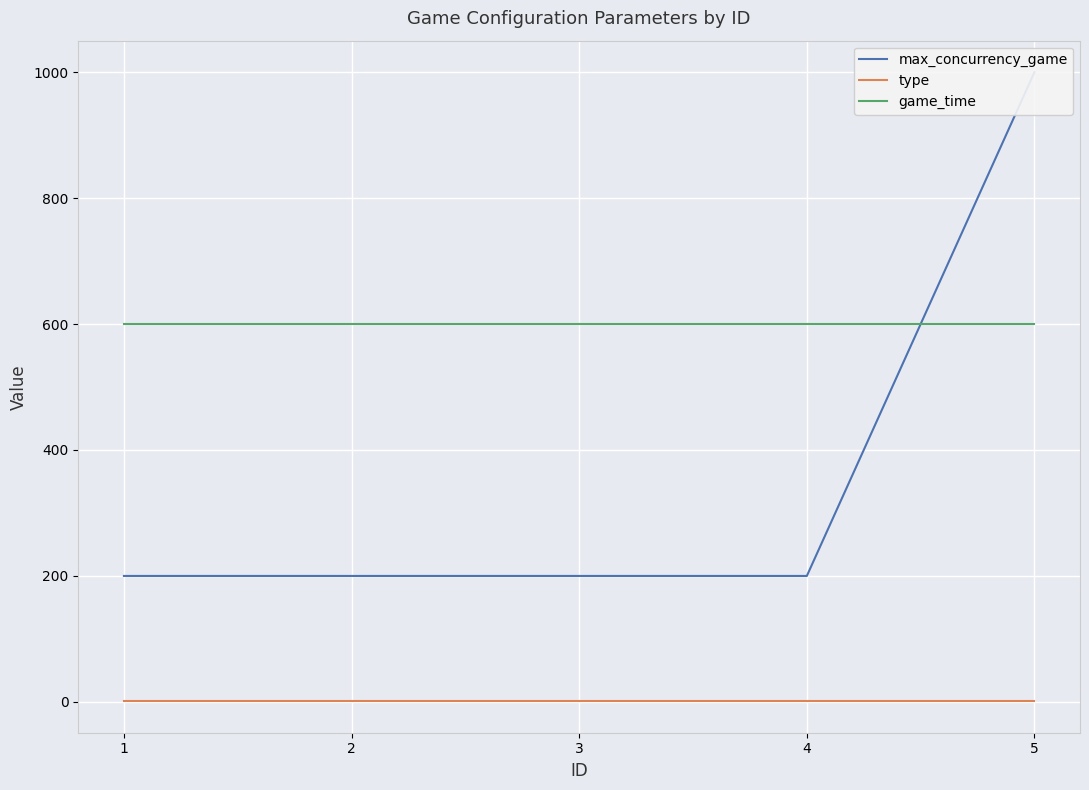

At how many categories does at least one series exceed 823?

1